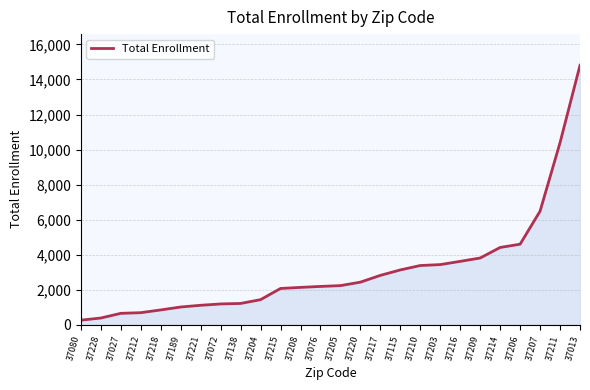

The chart shows a value of 1956 at 37138. True or false?

False